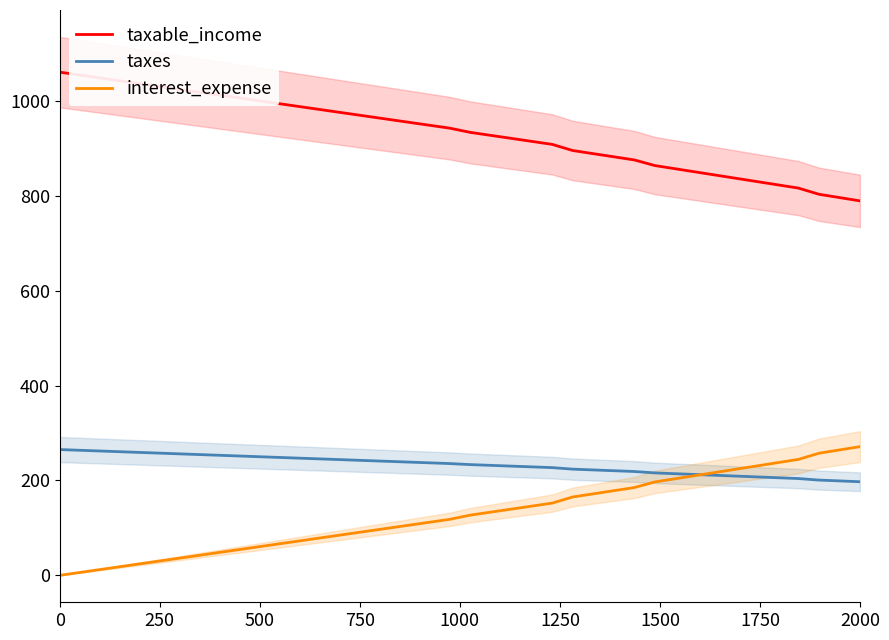

Does the chart display data point markers on the line(s)?

No